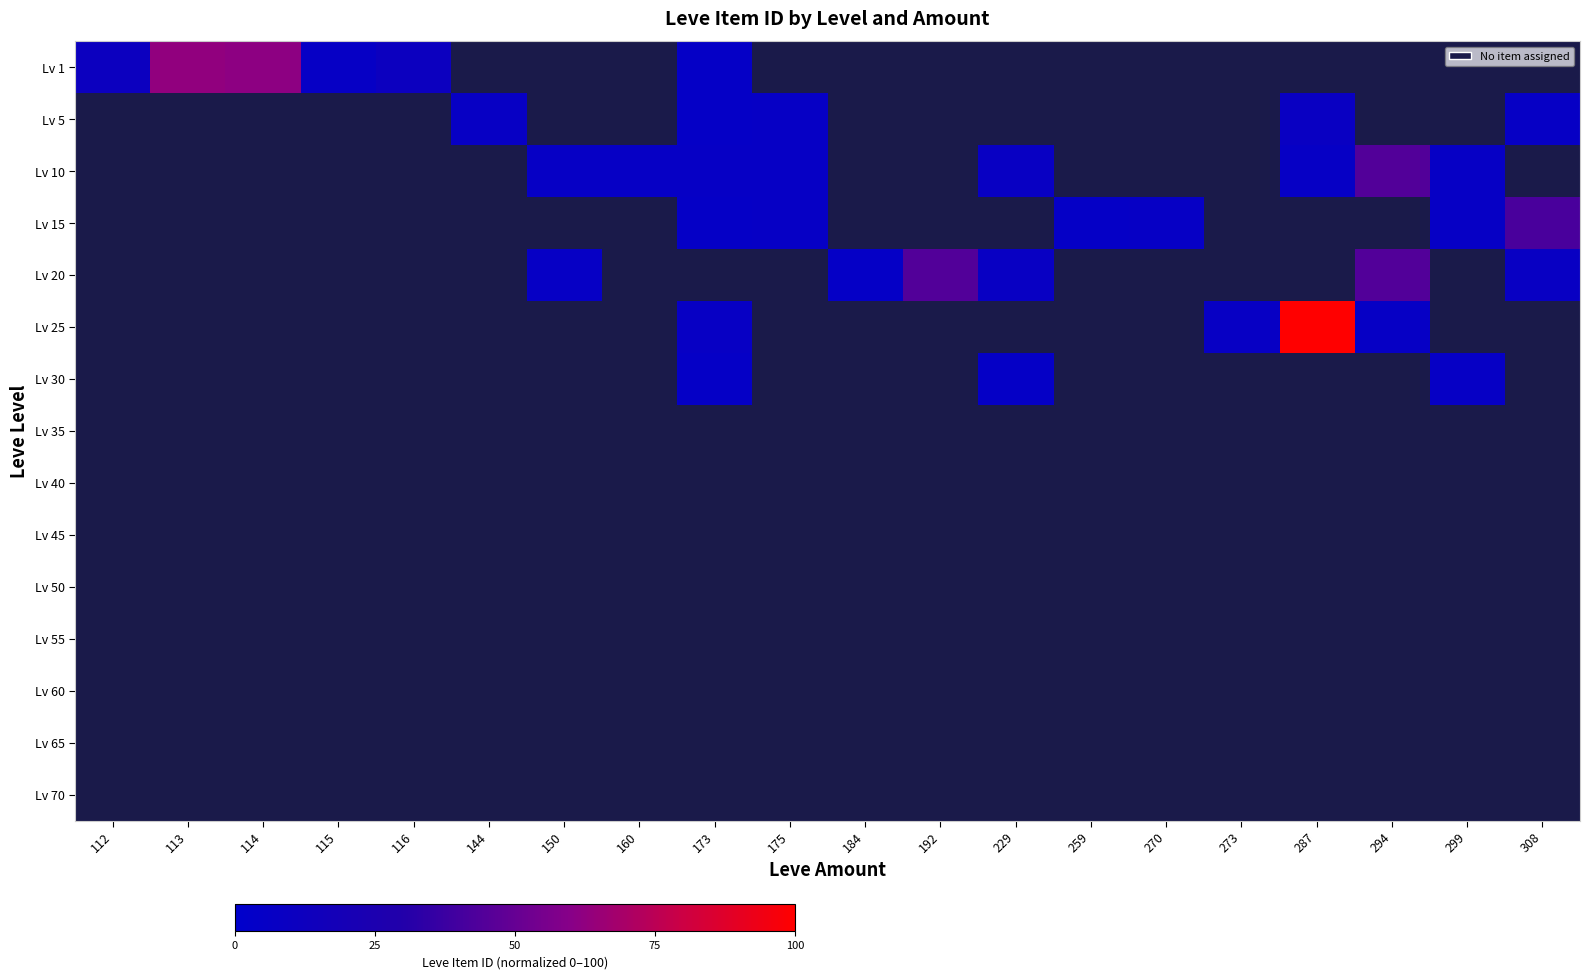

What is the approximate value of Lv 1 at 173?

5.0